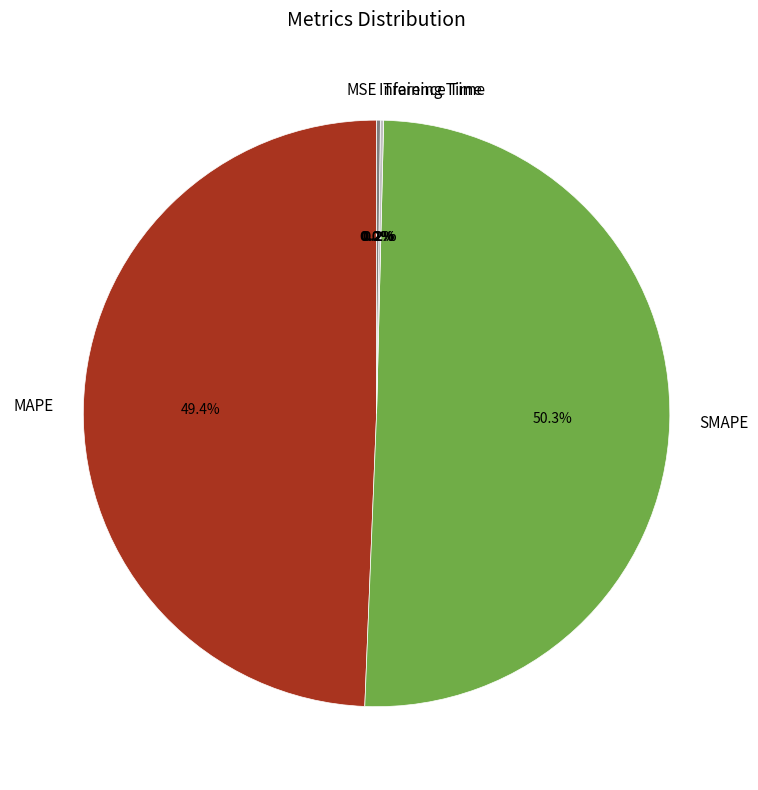

Which category has the biggest portion of the pie?

SMAPE